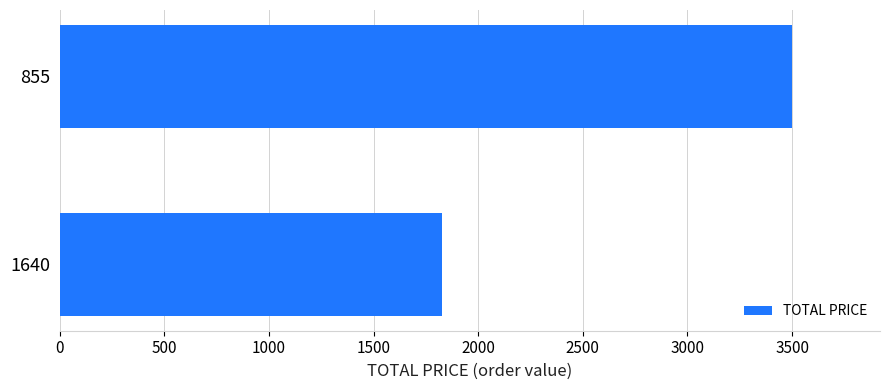

What is the sum of the values at 1640 and 855?

5328